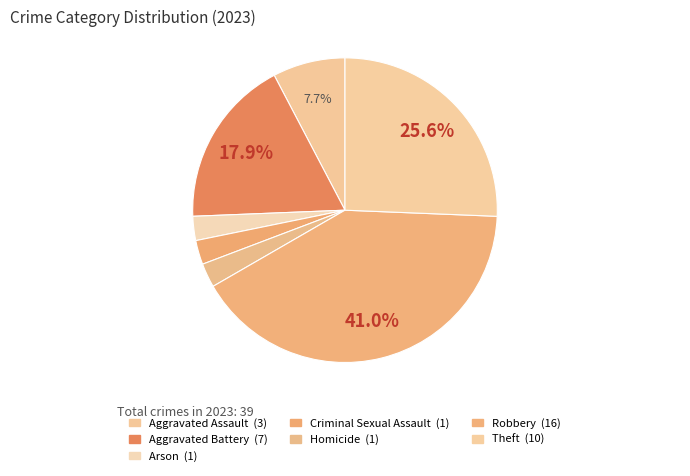

Is the sum of Arson and Theft greater than half?

No